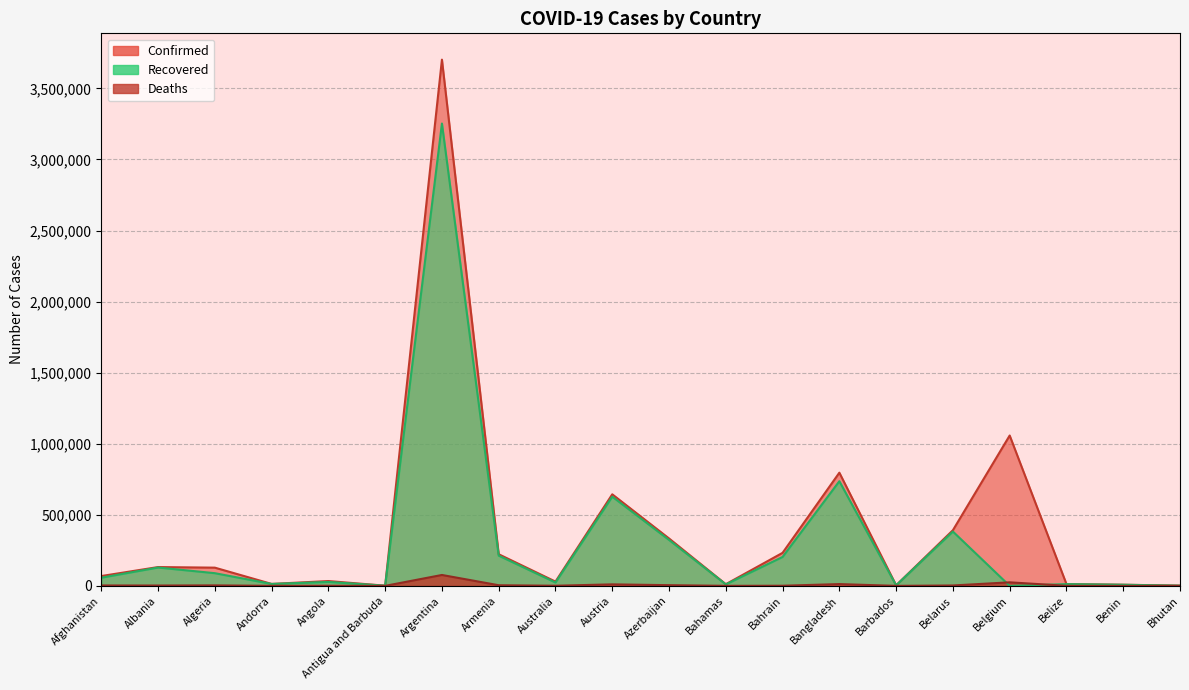

Which series has the largest total across all categories?

Confirmed